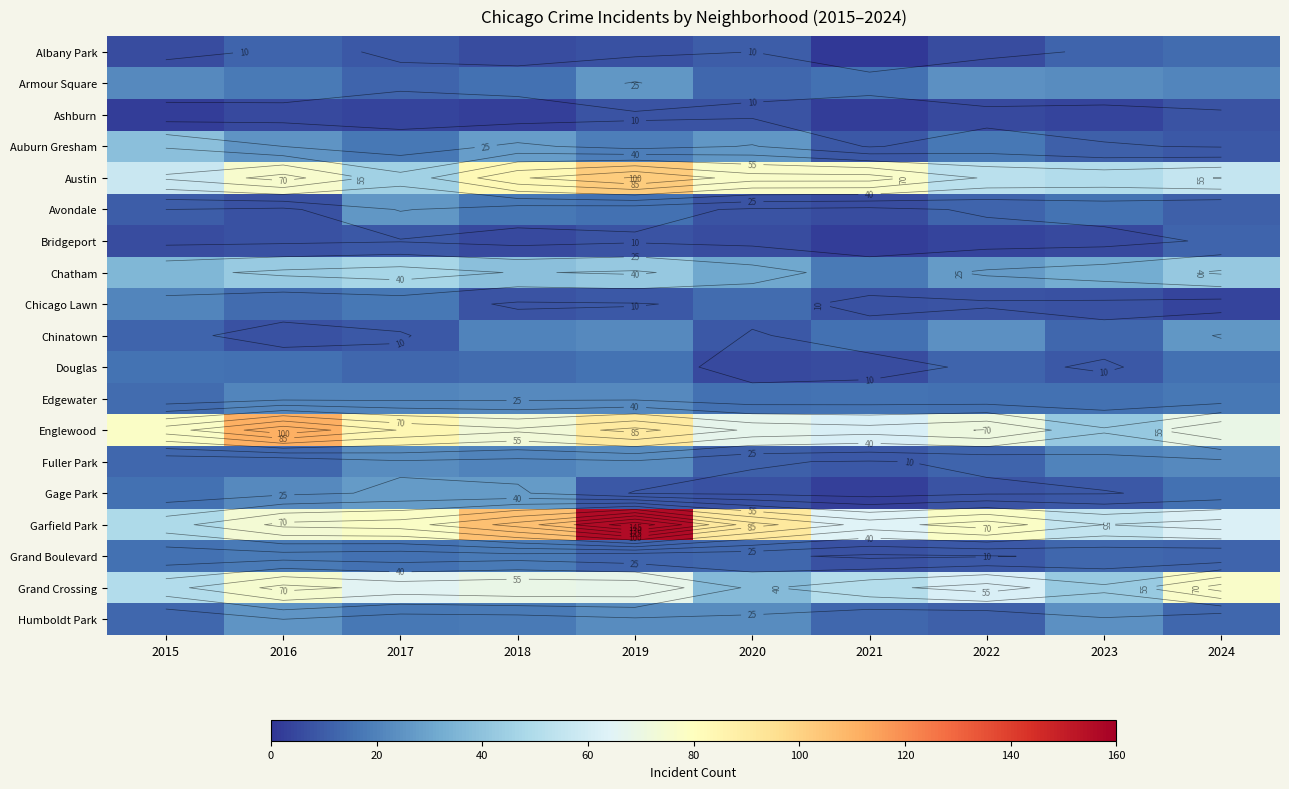

Which label corresponds to the smallest value in the chart?

2021